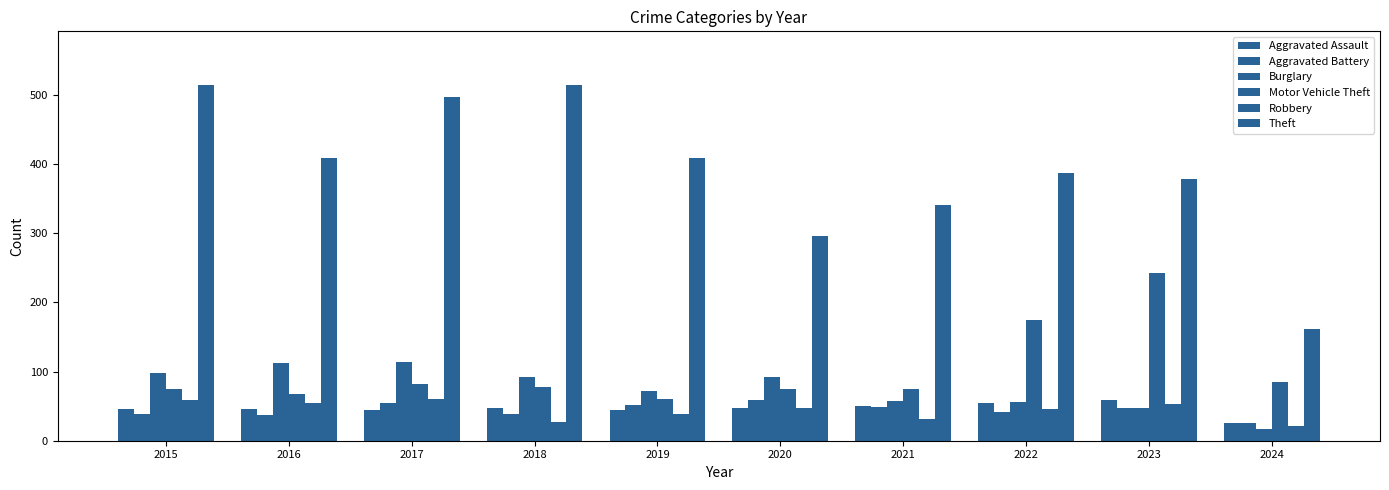

At which label does Aggravated Battery reach its minimum?

2024